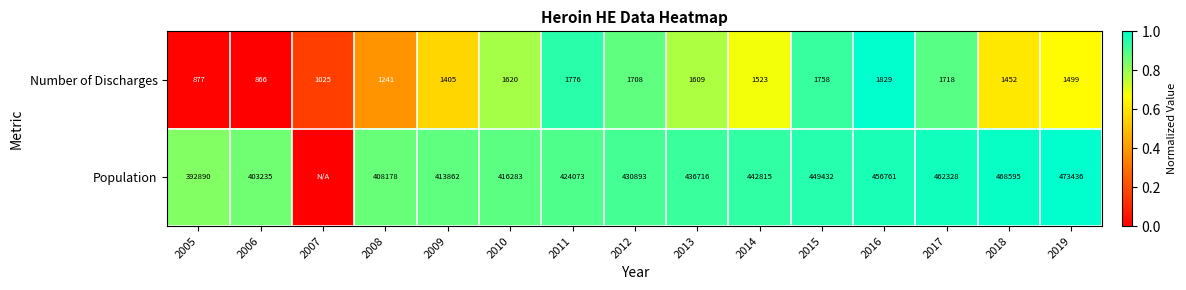

What is the lowest value of the Number of Discharges series?

866